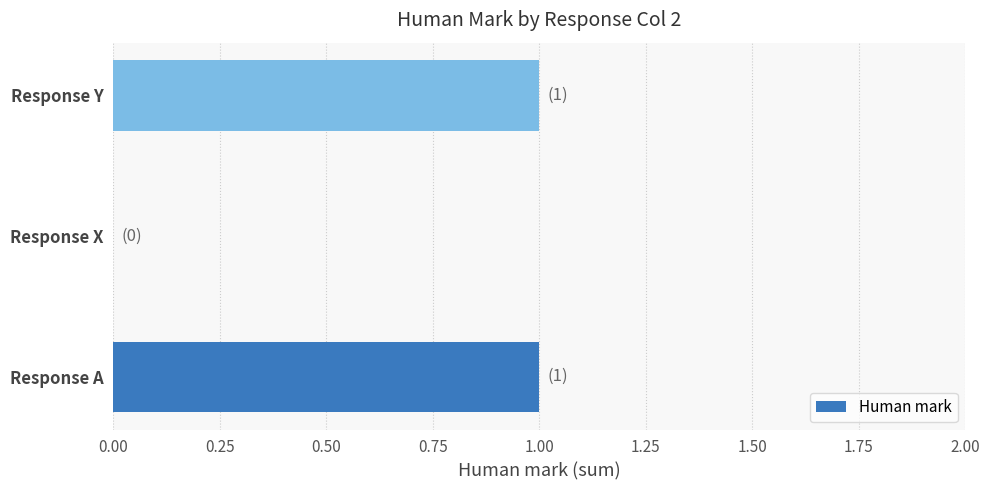

The value at Response X is 0. True or false?

True